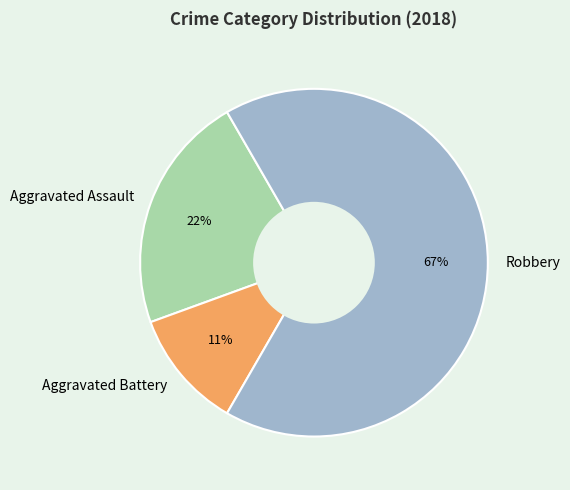

Which slice is the smallest?

Aggravated Battery